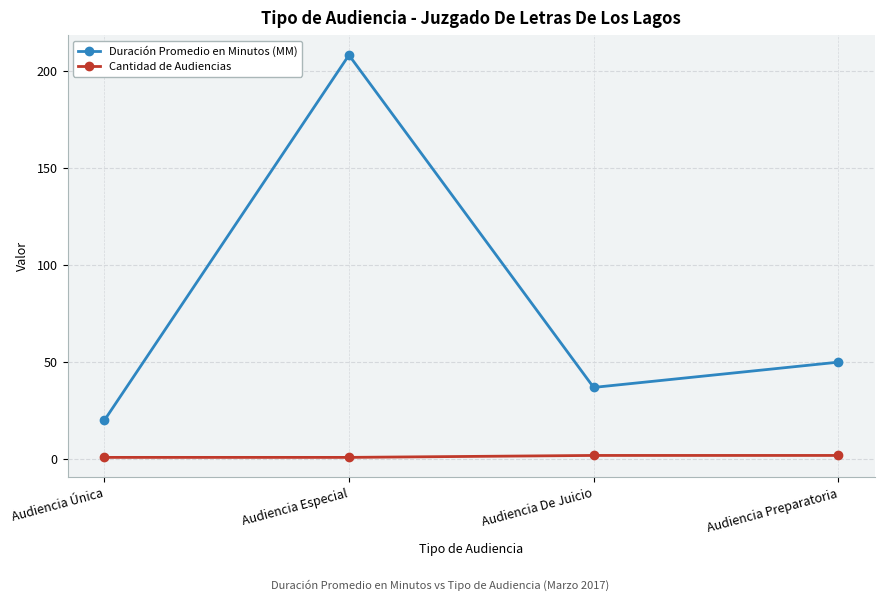

Which series changed the most between Audiencia De Juicio and Audiencia Preparatoria?

Duración Promedio en Minutos (MM)